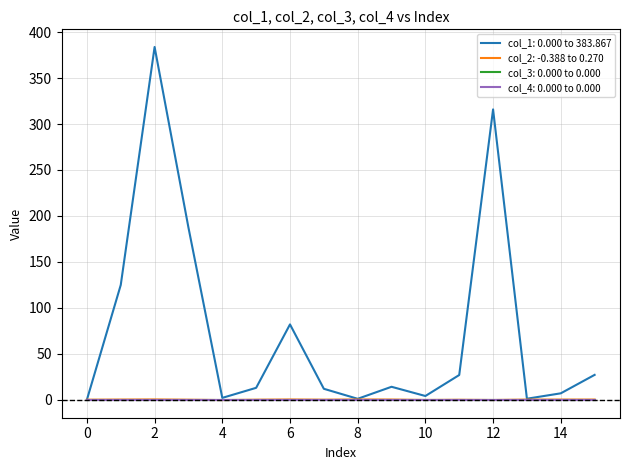

Is this an area chart (filled region under the line)?

No